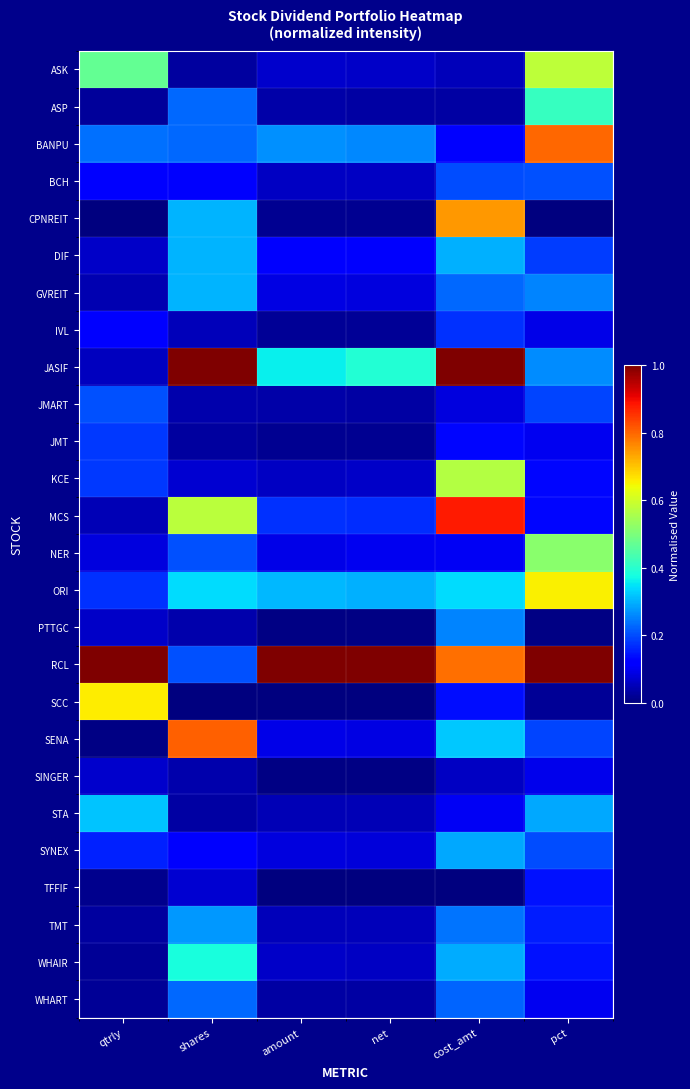

What is the spread (max minus min) of values at net?

1.0